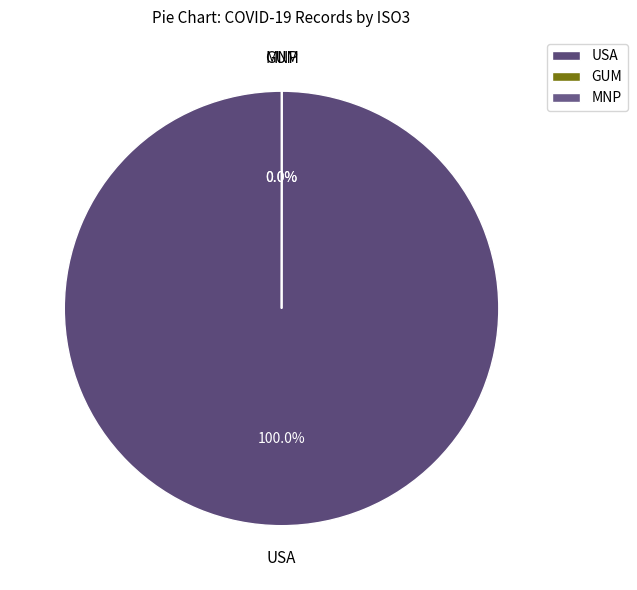

Is USA the majority of the pie?

Yes